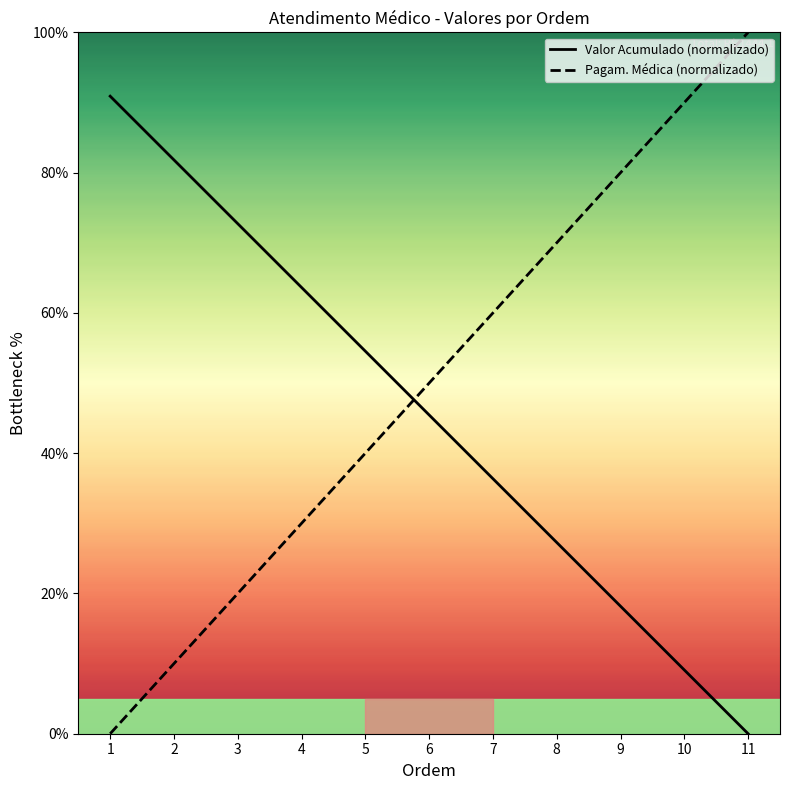

Is it true that Valor Acumulado (normalizado) equals 102.1 at 3?

False